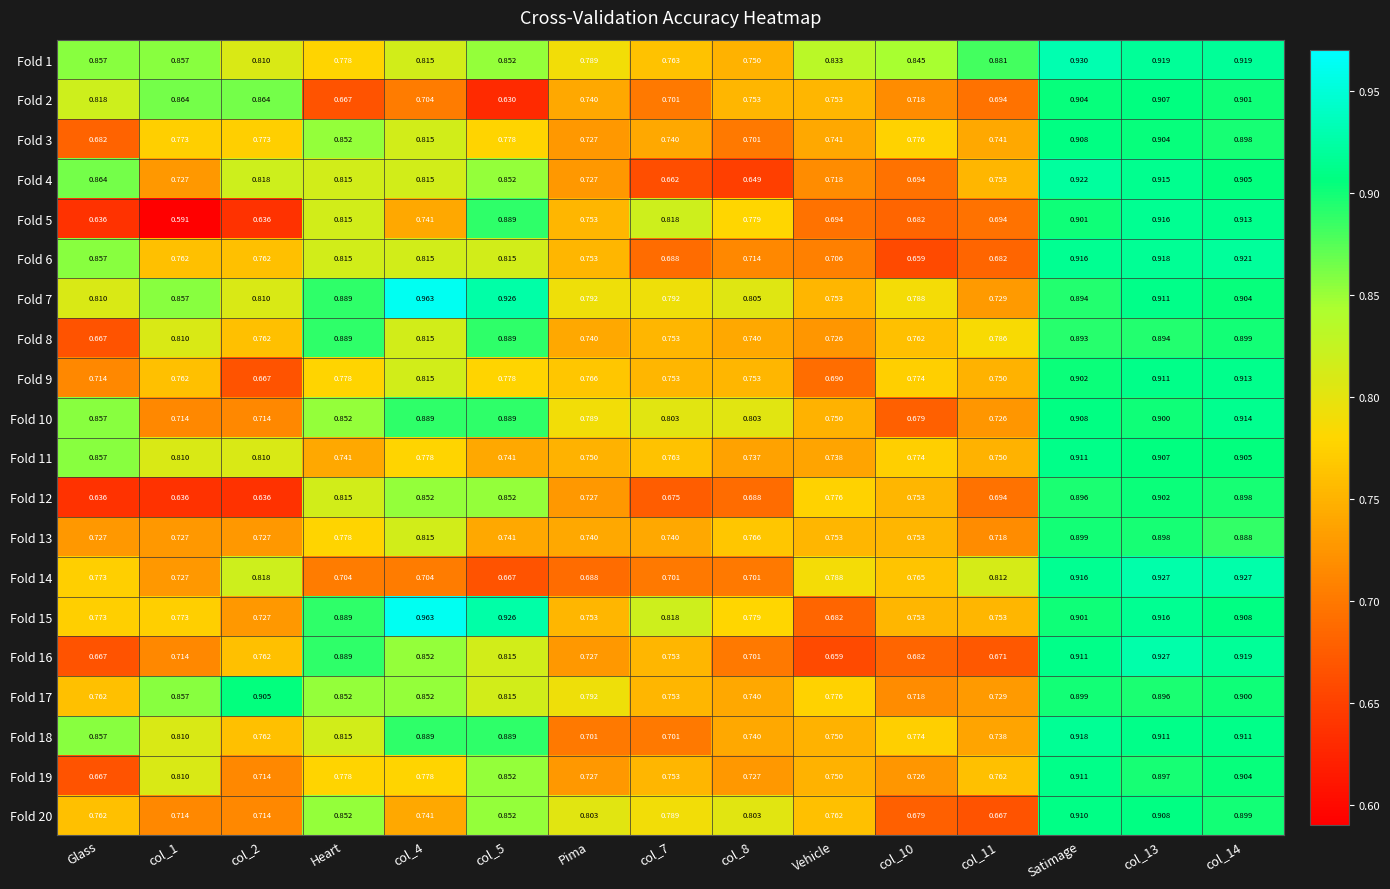

Which series has the largest range (max minus min)?

Fold 5